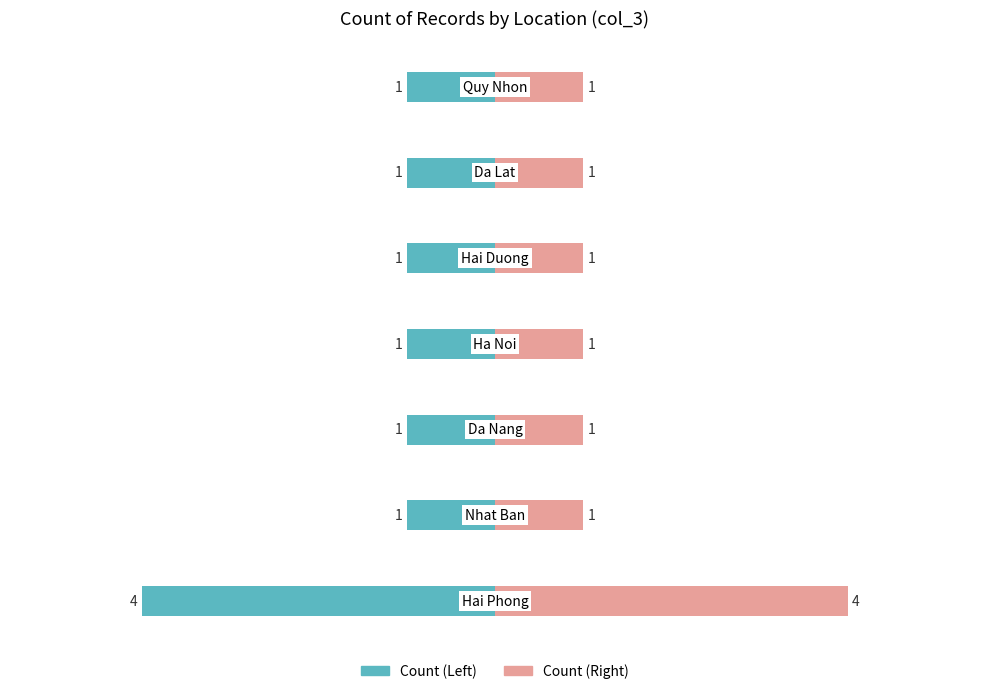

What is the difference between the maximum and minimum values in the Count (Left) series?

3